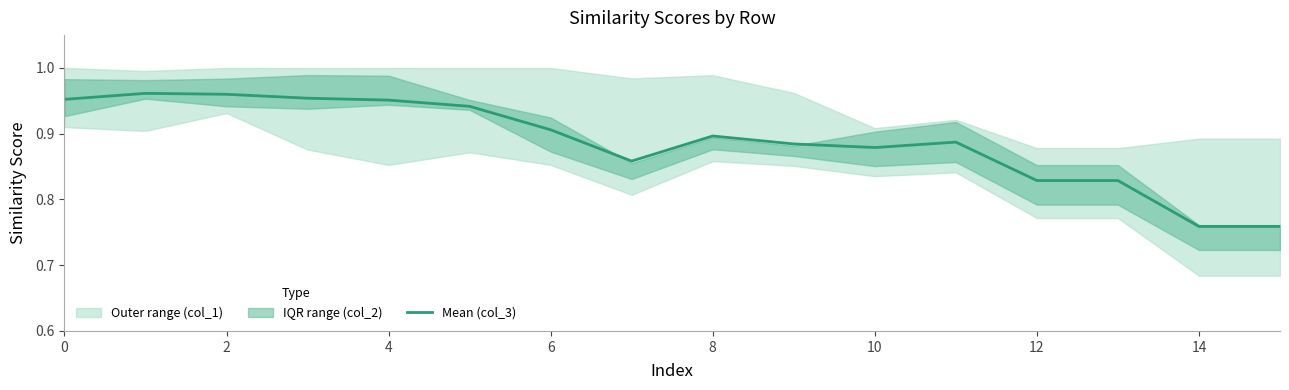

At which label is the value closest to 0?

14